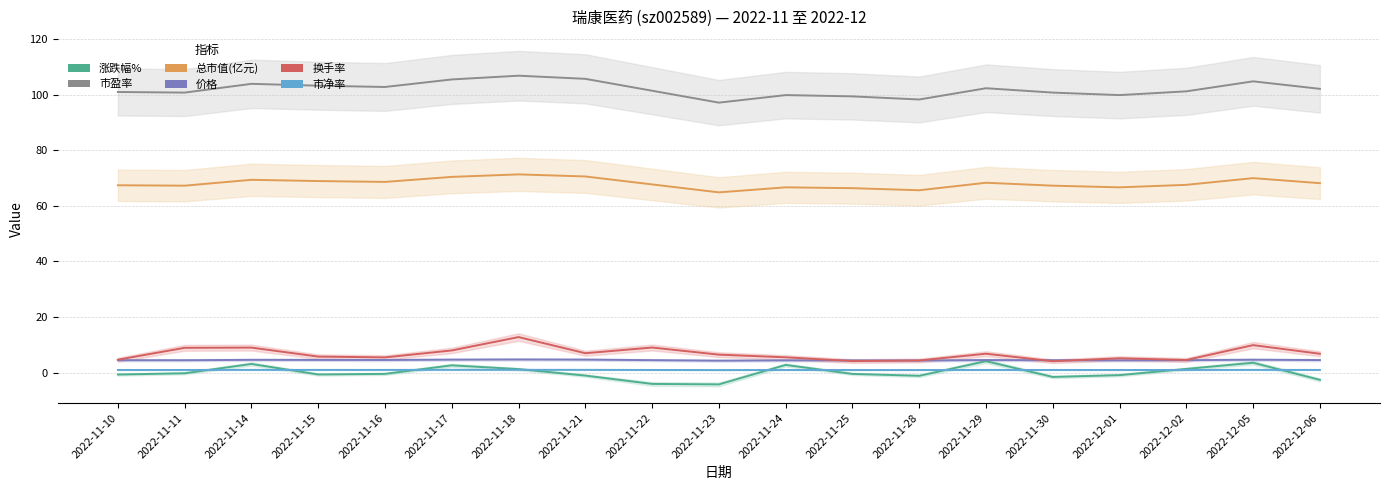

Is the value of 市净率 at 2022-11-15 greater than the value of 换手率 at 2022-11-10?

No